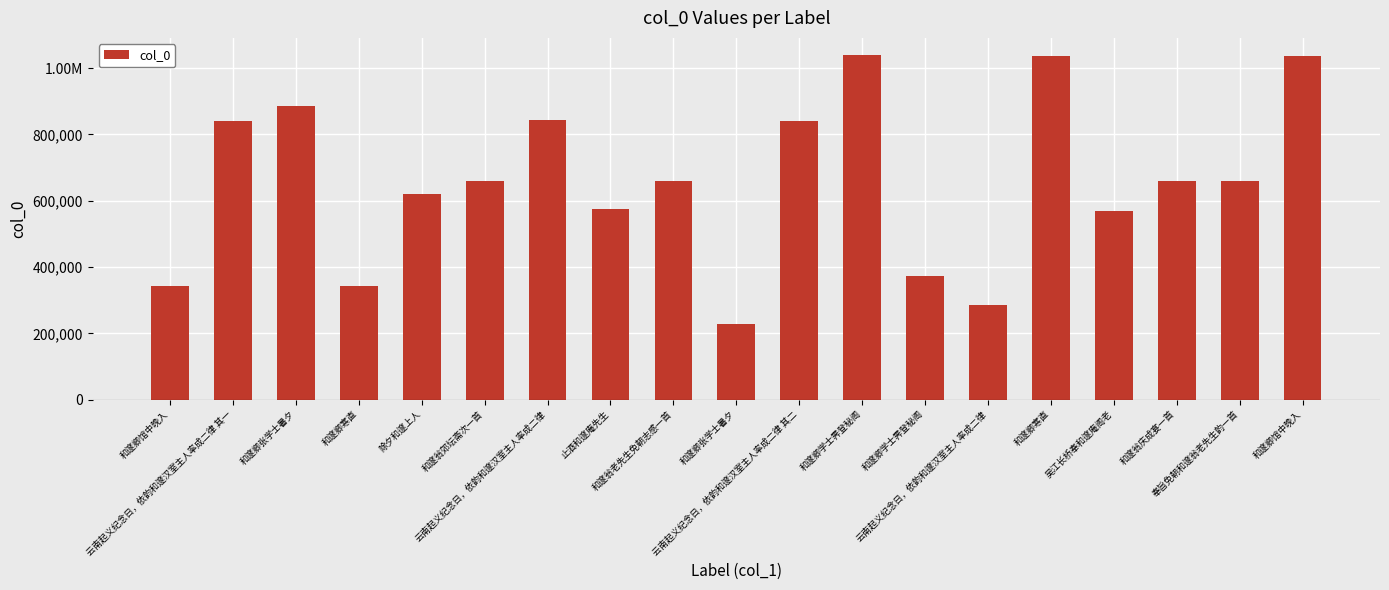

Is it true that the value at 和邃卿张学士暑夕 is 312283?

False